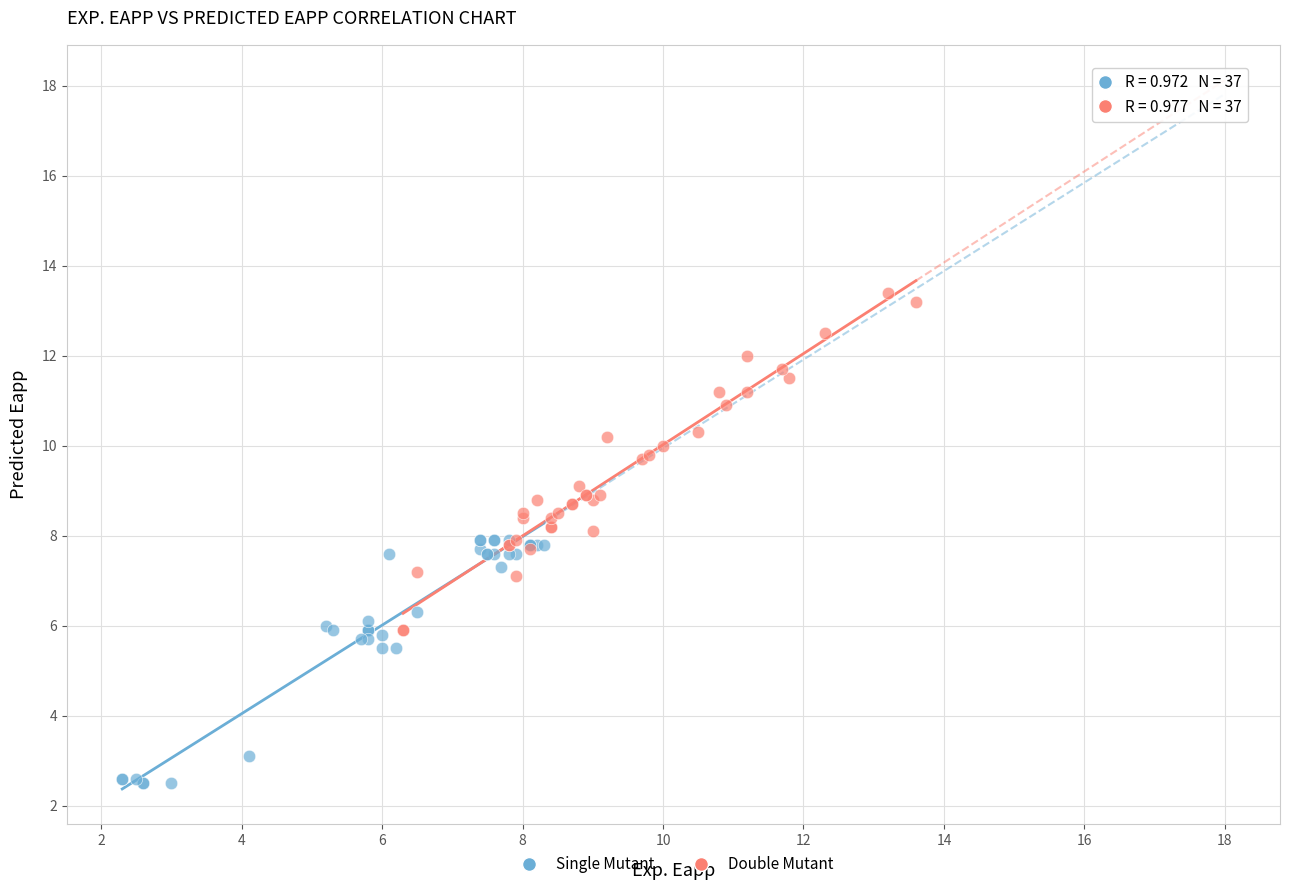

Which series reaches the maximum Y coordinate?

Double Mutant